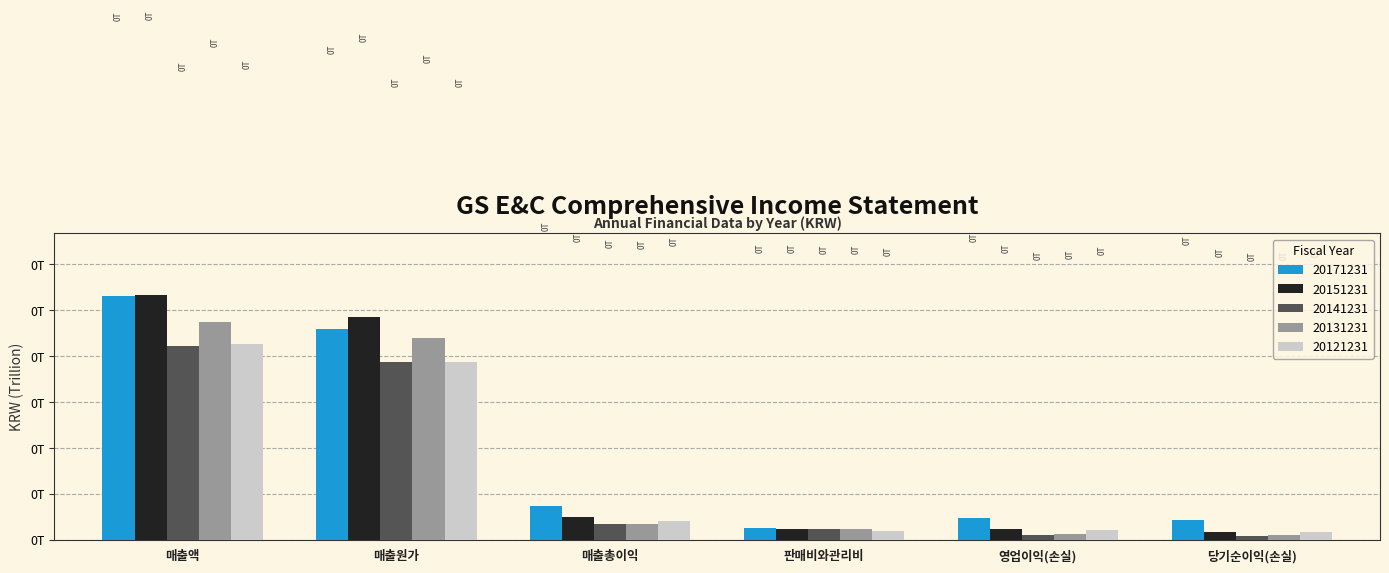

At which category does the chart reach its minimum across all series?

당기순이익(손실)